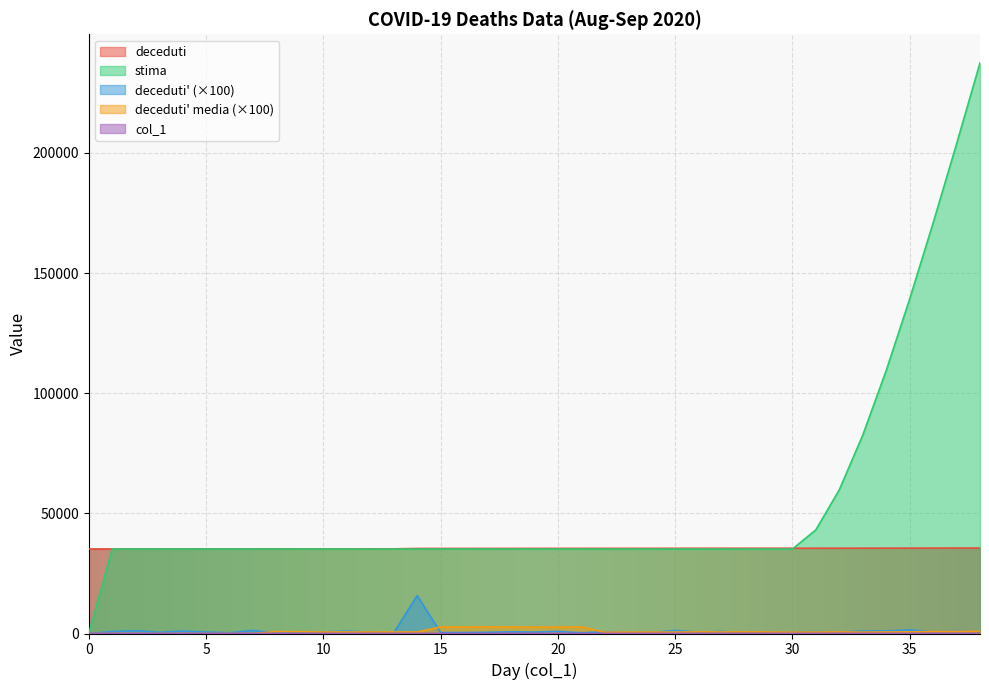

True or false: deceduti_prime and stima cross at least once.

False